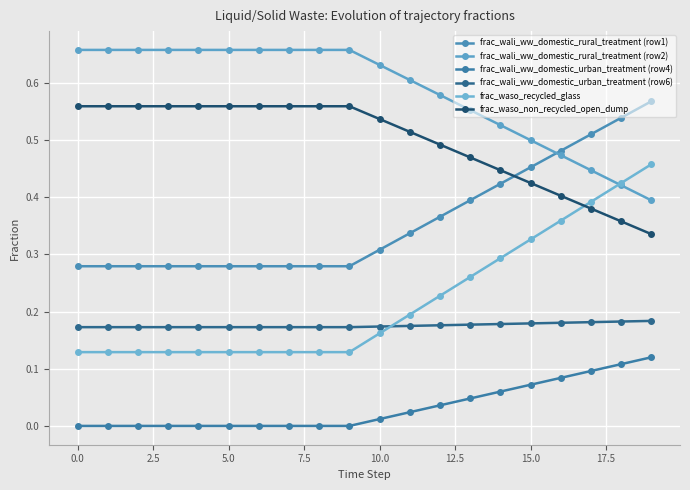

True or false: frac_wali_ww_domestic_urban_treatment (row6) and frac_wali_ww_domestic_rural_treatment (row2) cross at least once.

False